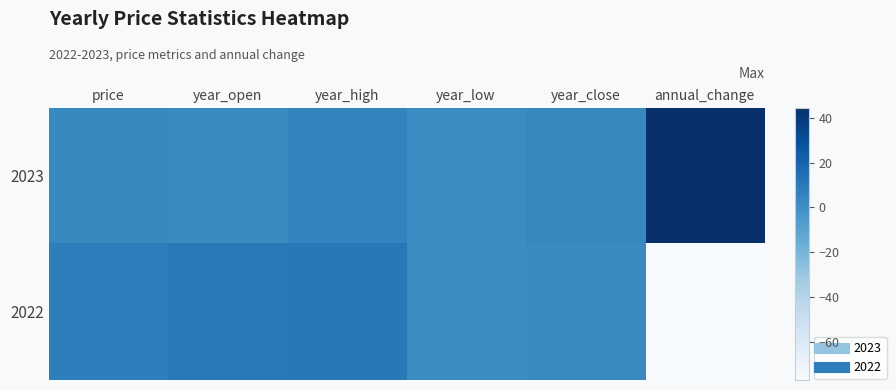

Reading left to right, what are all the values shown in this chart?

2023: price=3.0	year_open=2.2	year_high=5.5	year_low=1.3	year_close=3.3	annual_change=44.5
2022: price=7.8	year_open=10.0	year_high=10.4	year_low=1.6	year_close=2.3	annual_change=-77.1